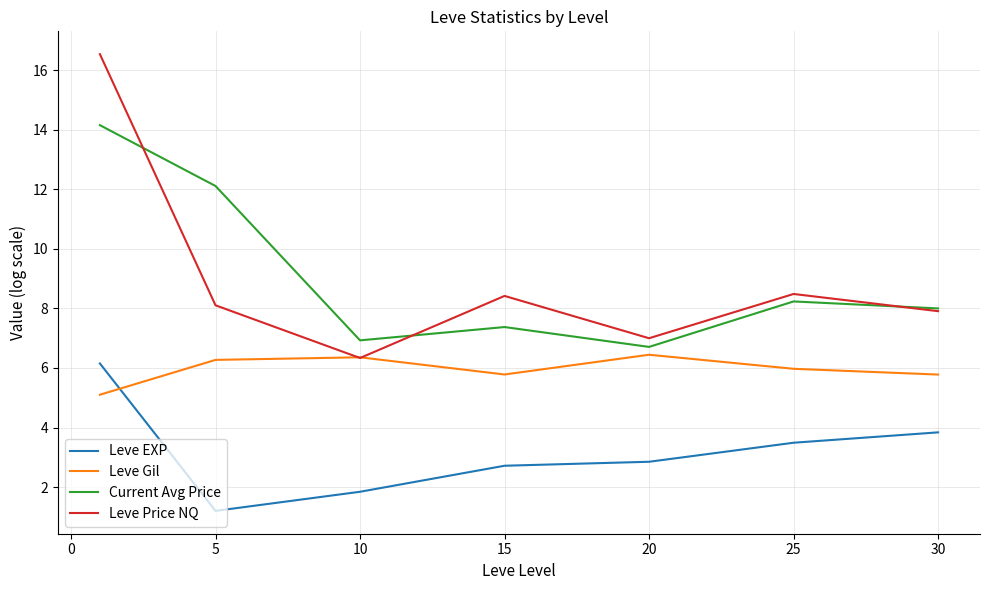

What is the maximum value shown in the chart?

16.5